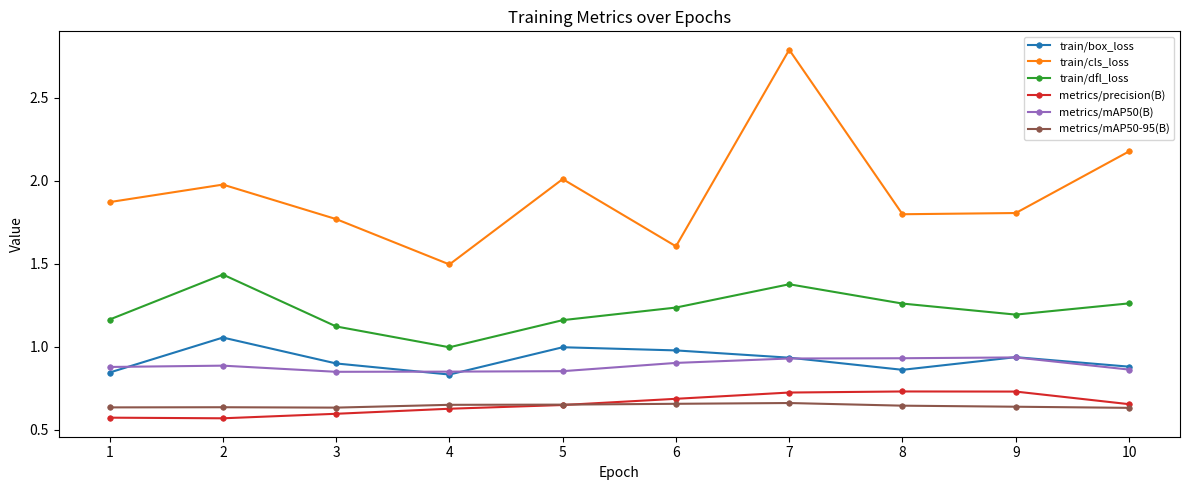

Is the value of metrics/precision(B) at 9 greater than the value of train/box_loss at 8?

No